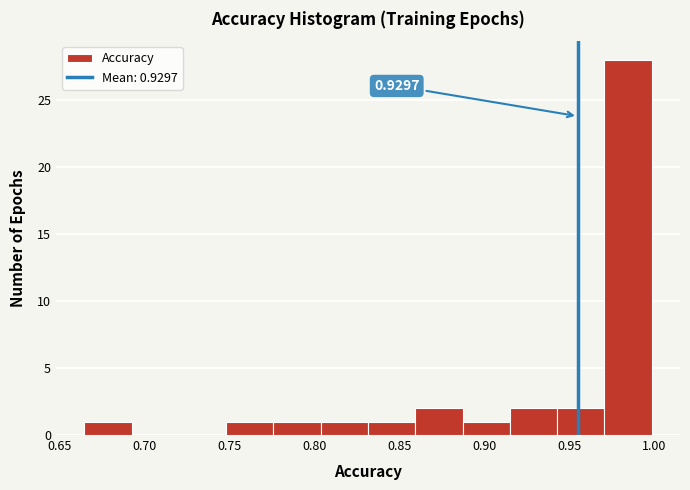

Over which range of the x-axis is the bar tallest?

0.970 to 1.000